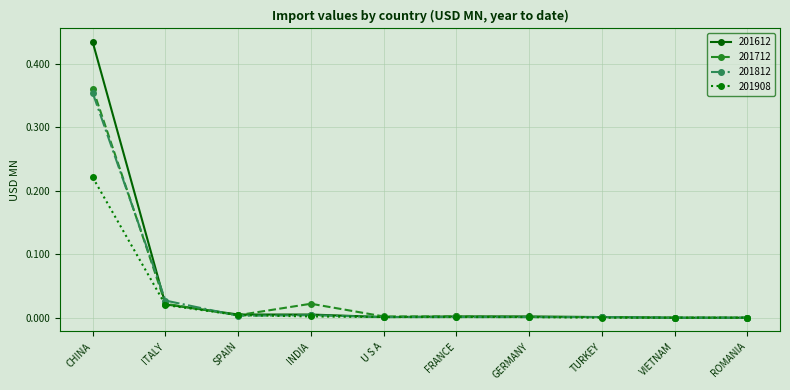

Rank the series at CHINA from highest to lowest value.

201612, 201712, 201812, 201908